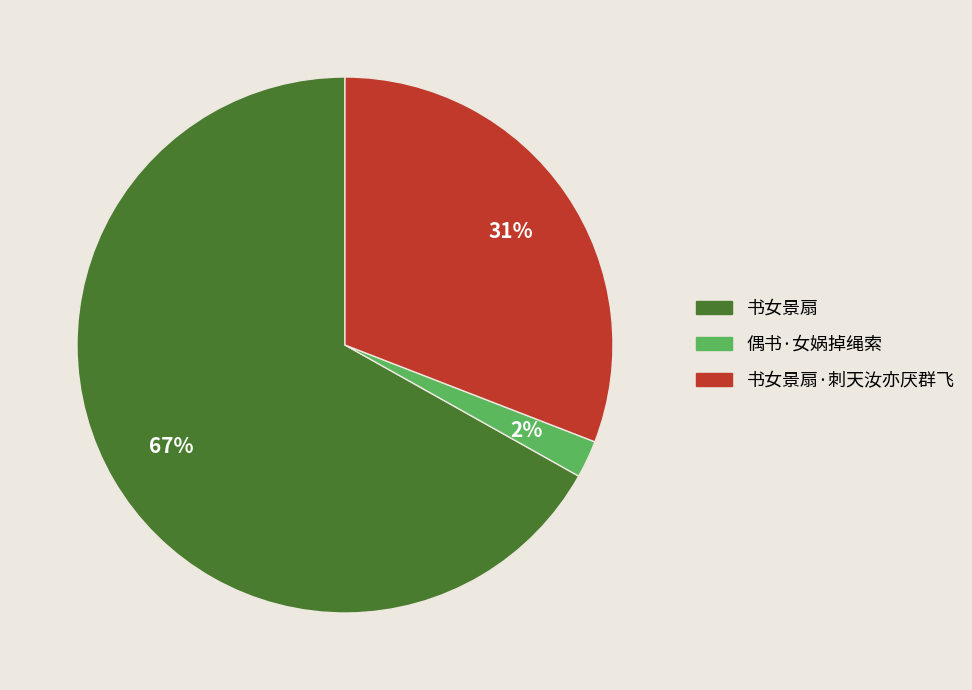

To the nearest percent, what percentage of the pie is 书女景扇?

67%